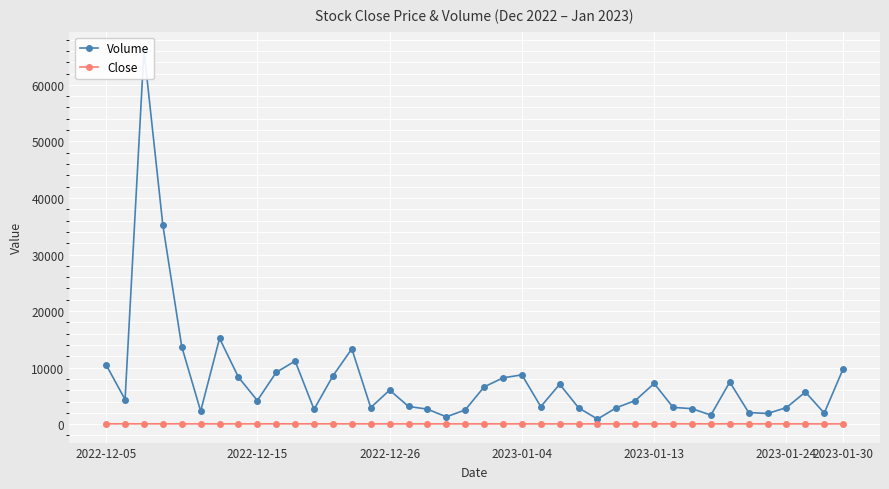

Is the value of Volume at 9 greater than the value of Close at 36?

Yes